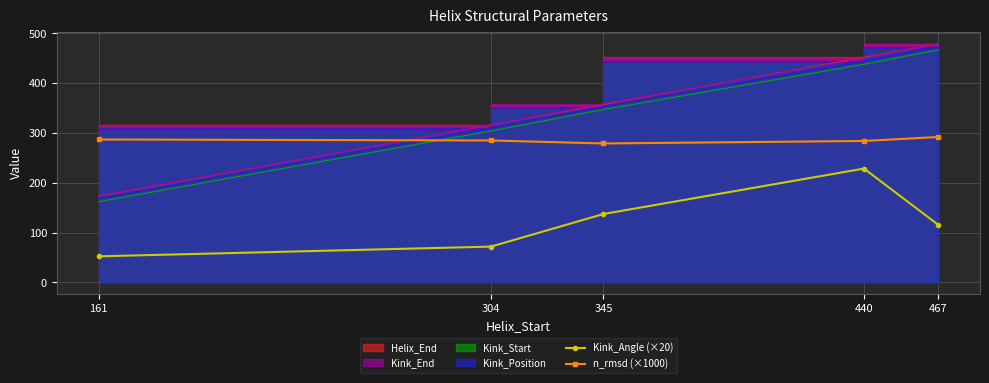

True or false: n_rmsd (×1000) and Kink_Angle (×20) cross at least once.

False